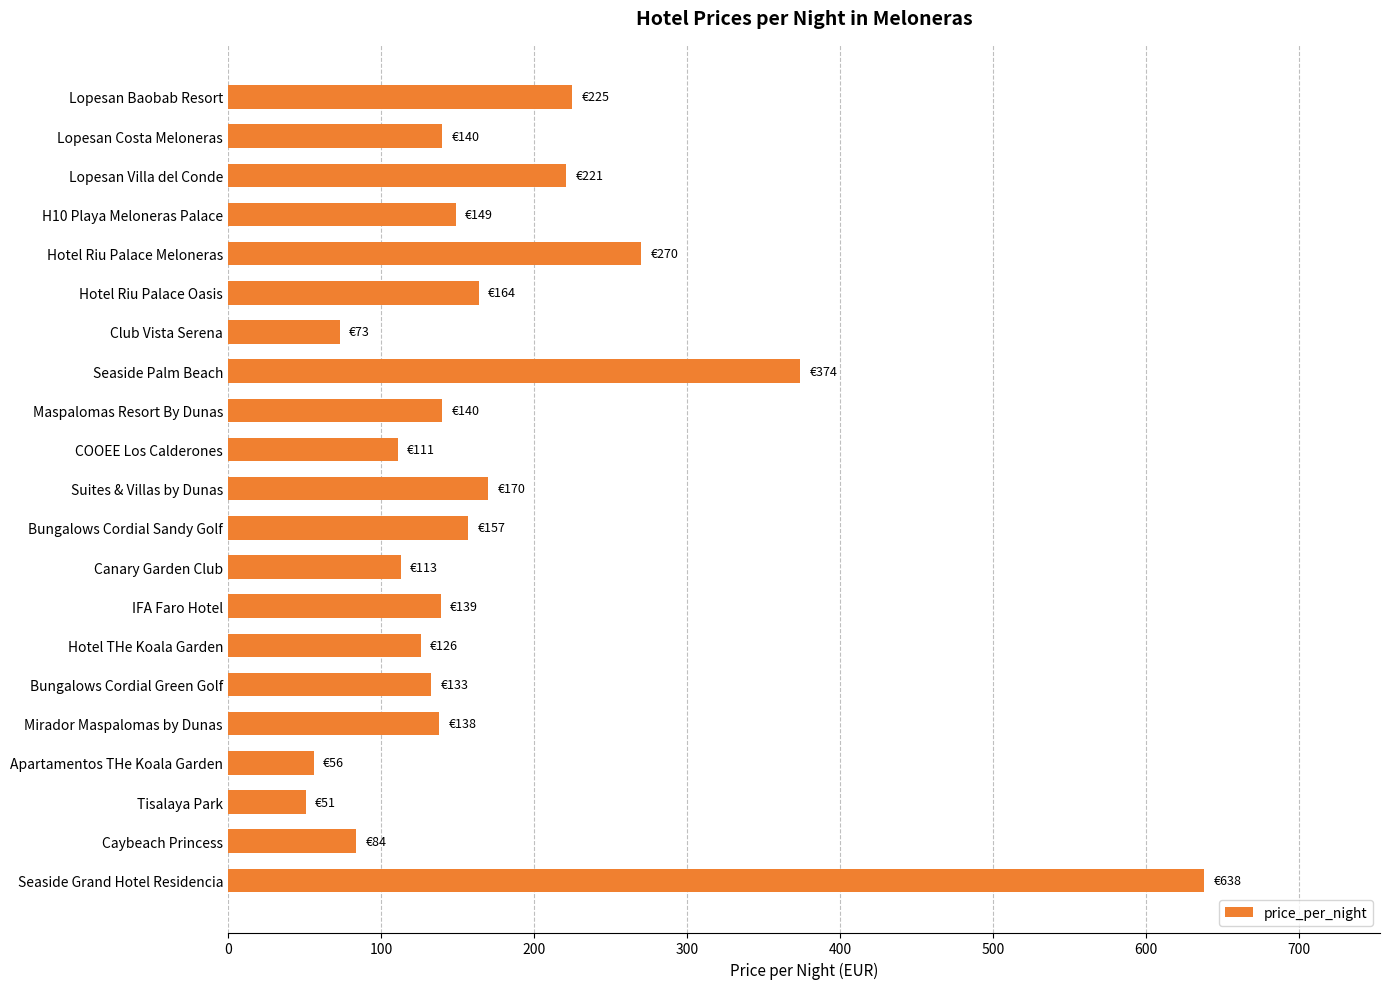

At which category does the chart reach its peak across all series?

Seaside Grand Hotel Residencia